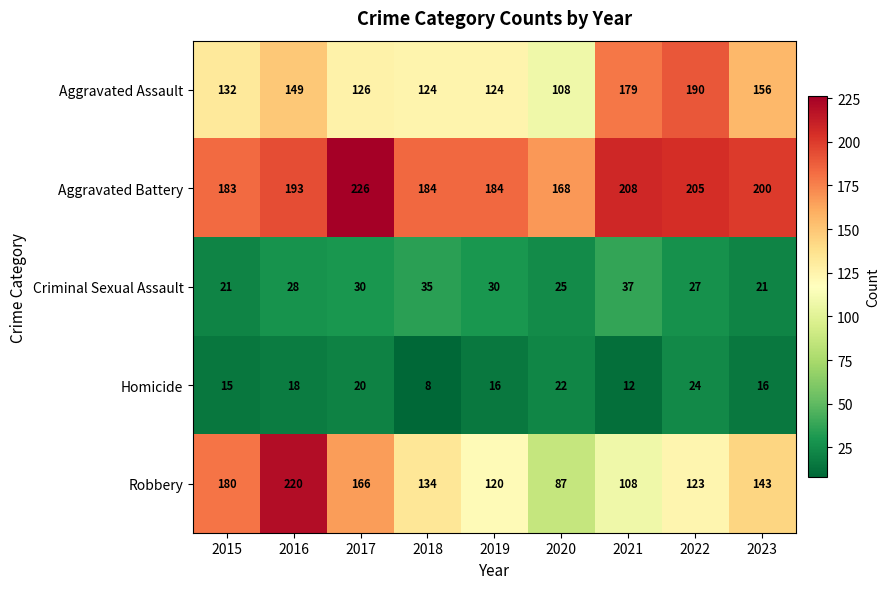

The Aggravated Battery series shows 168 at 2020. True or false?

True